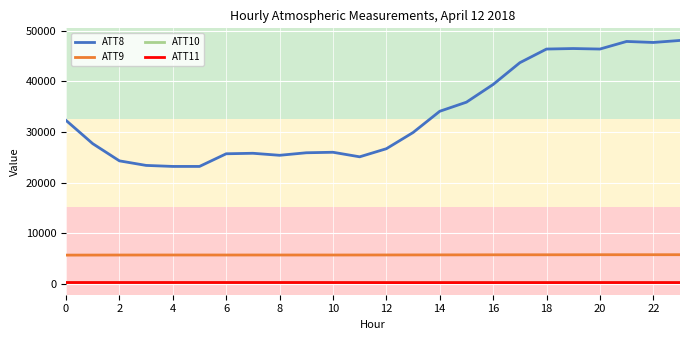

Which series has the largest total across all categories?

ATT8